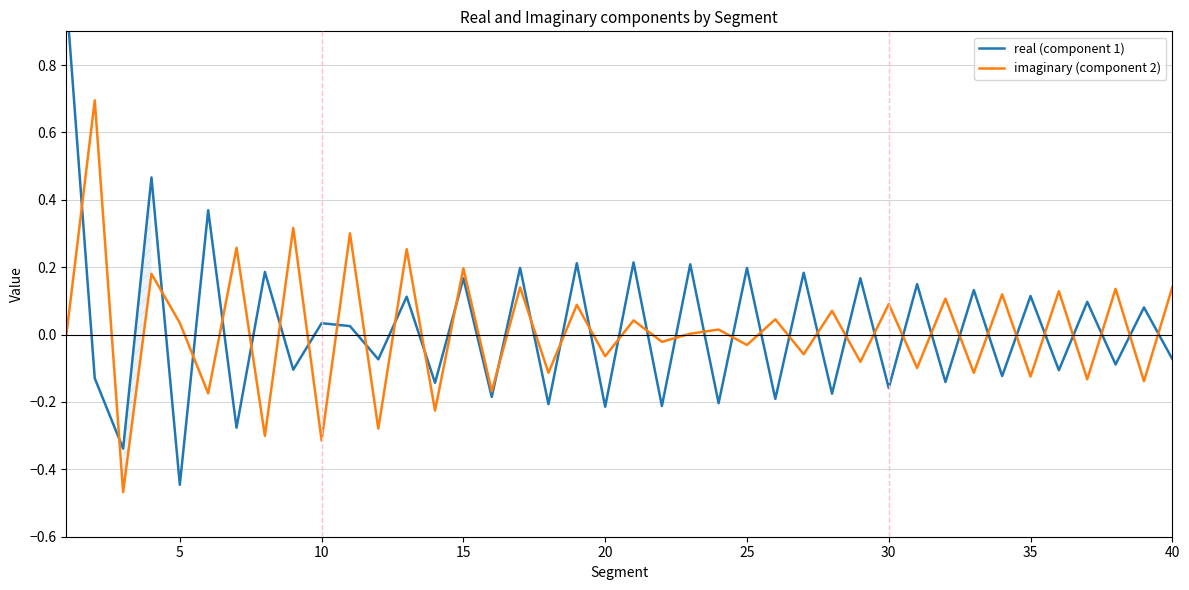

What is the sum of all imaginary (component 2) values?

0.5